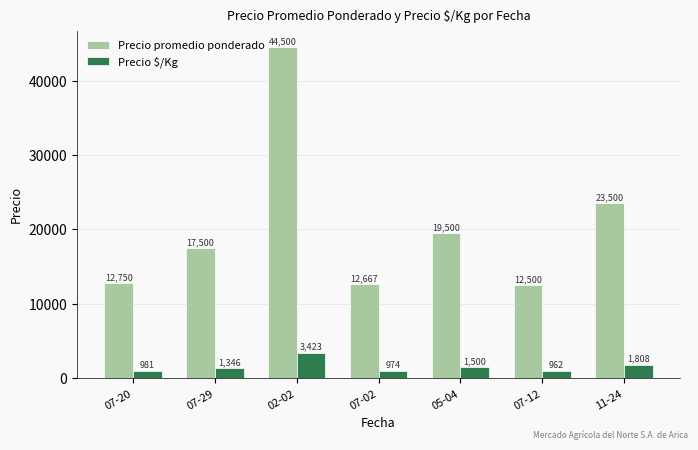

Between 05-04 and 11-24, which series saw the biggest shift?

Precio promedio ponderado